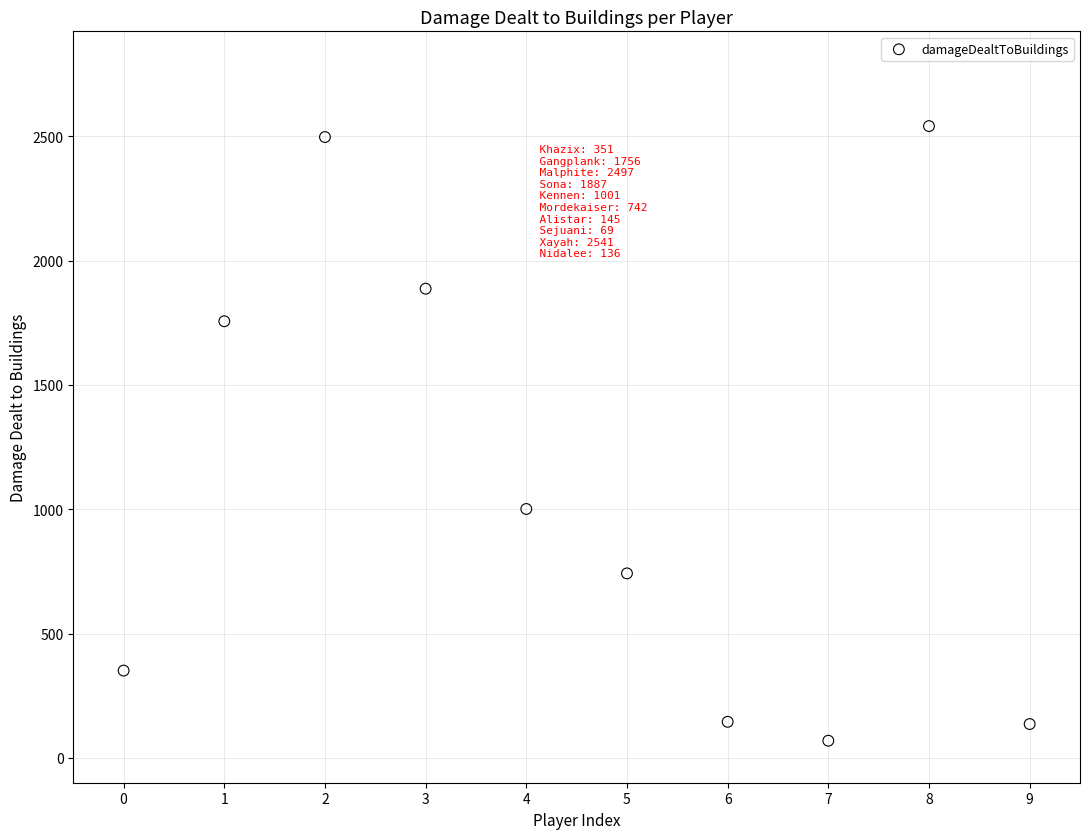

What is the range of Y values (max minus min)?

2472